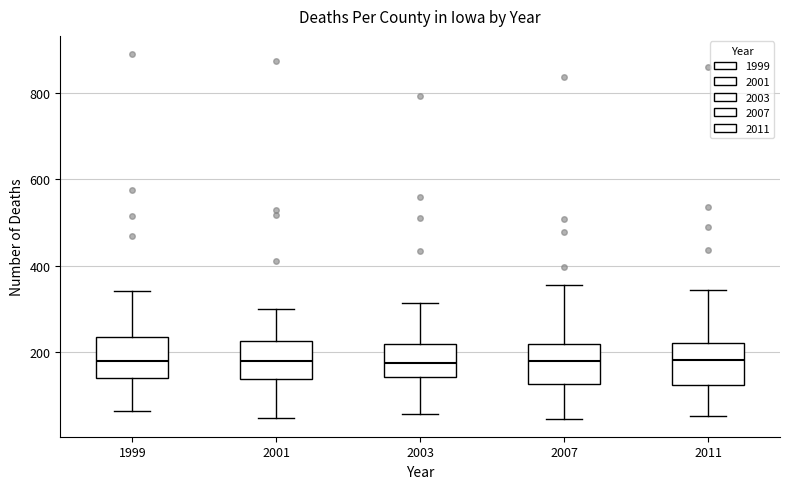

Where does the lower whisker of the box at x = 2001 end on the y-axis? The values are not printed on the chart, so give them approximately, as read against the axis.

40